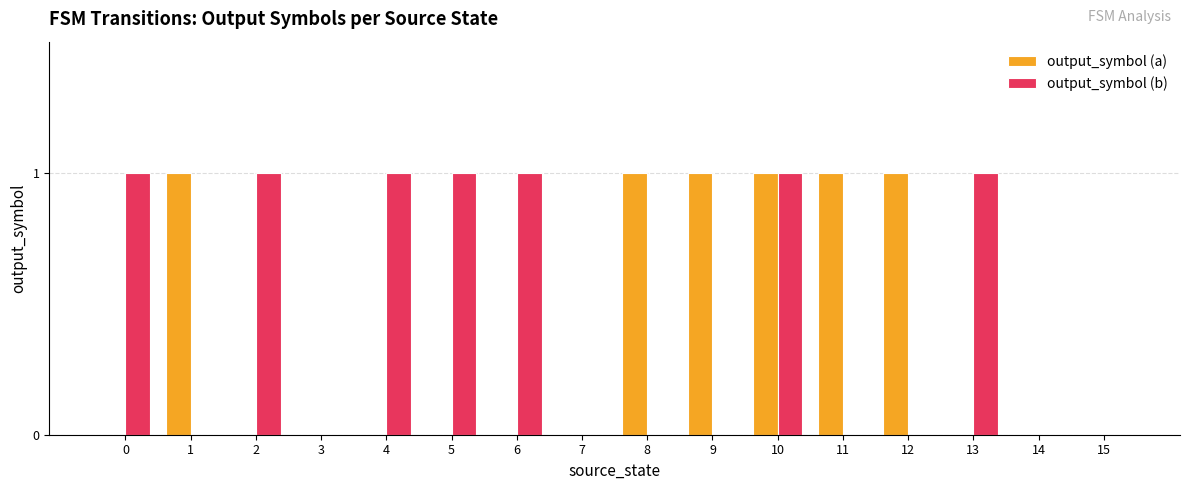

What is the difference between the output_symbol (b) values at 9 and 6?

1